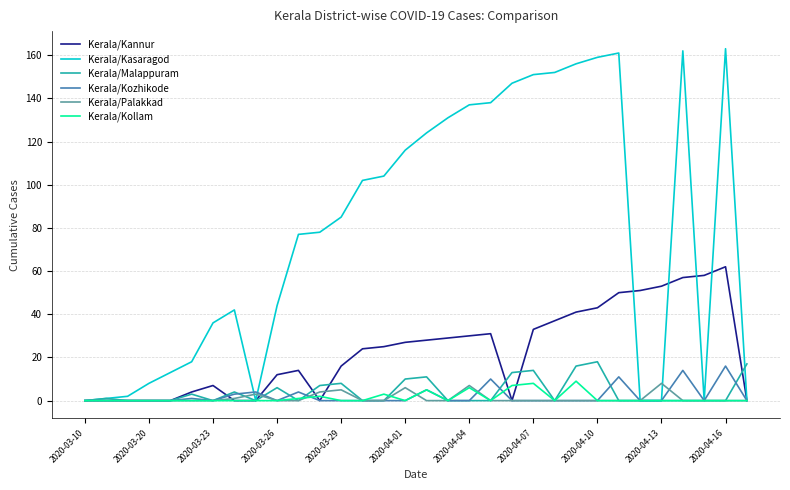

Which series has the largest total across all categories?

Kerala/Kasaragod